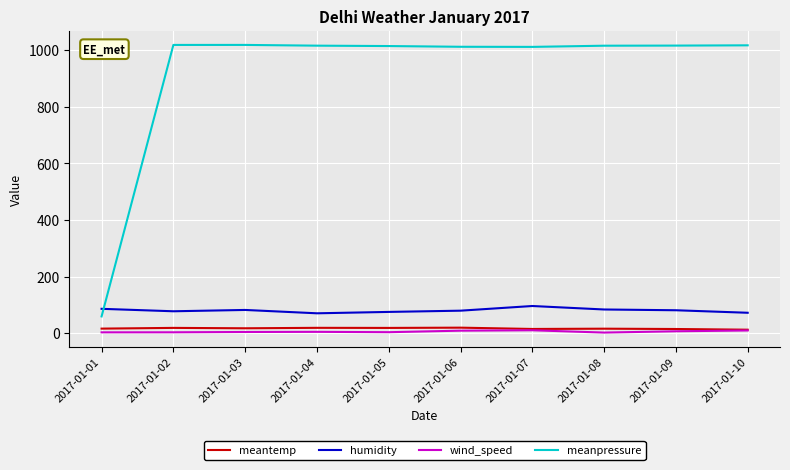

What is the maximum value for humidity?

95.8